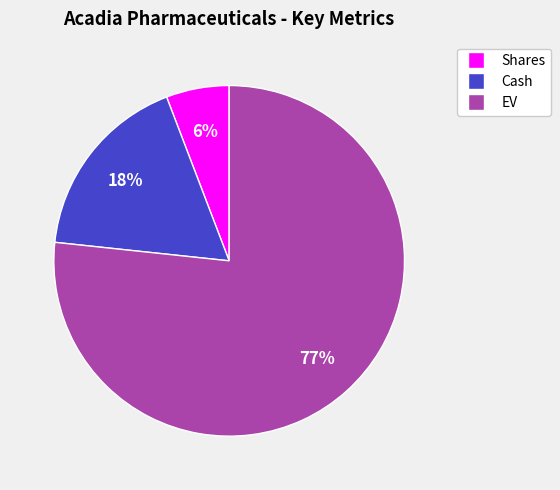

How many slices are in this pie chart?

3